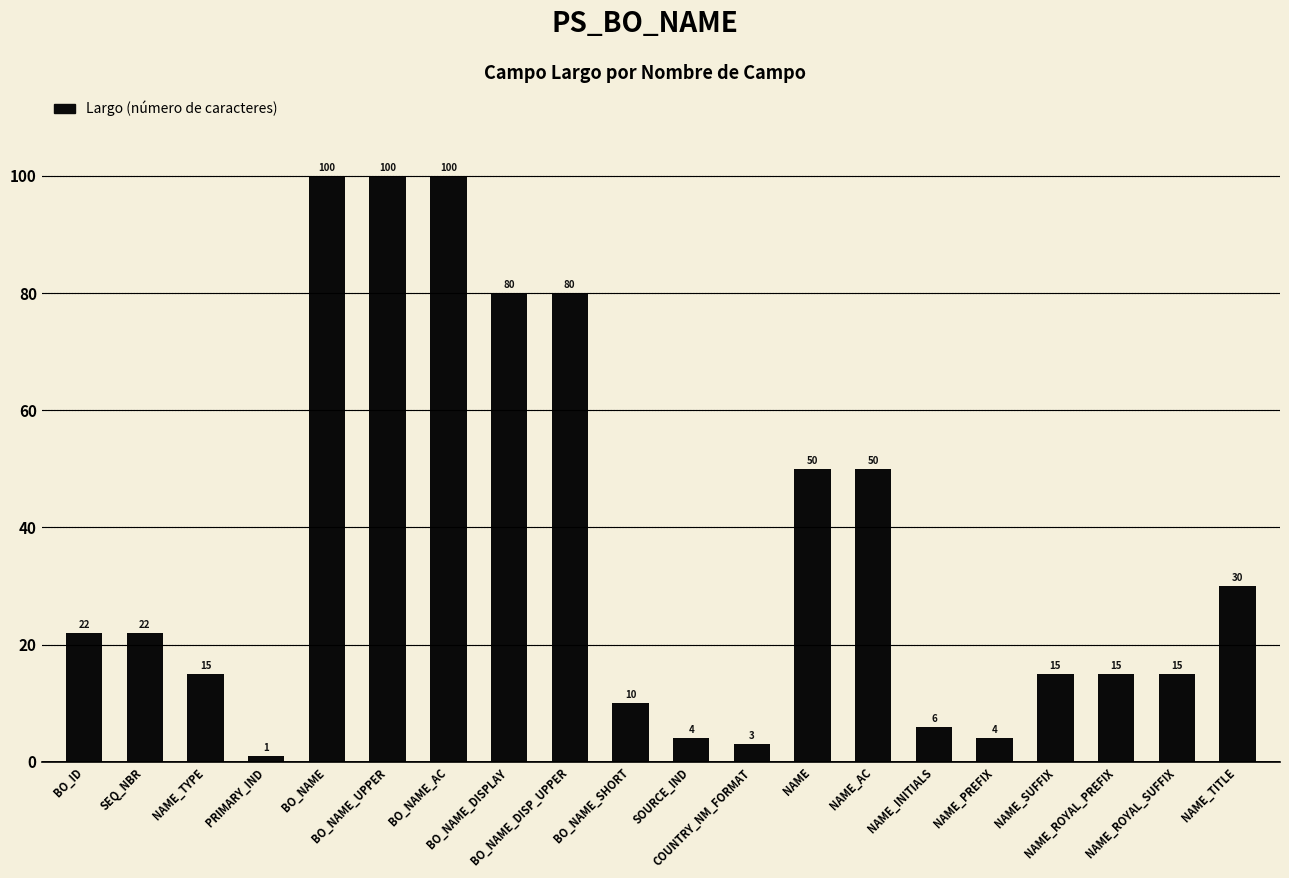

What position from the left is BO_NAME_SHORT?

10